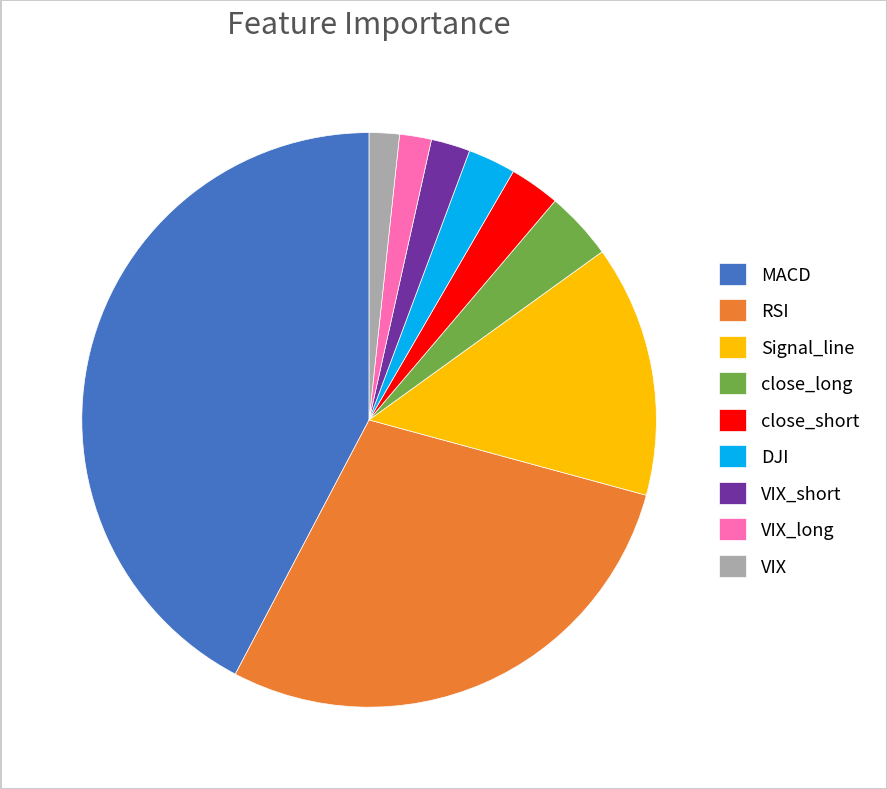

Does any single category account for the majority?

No